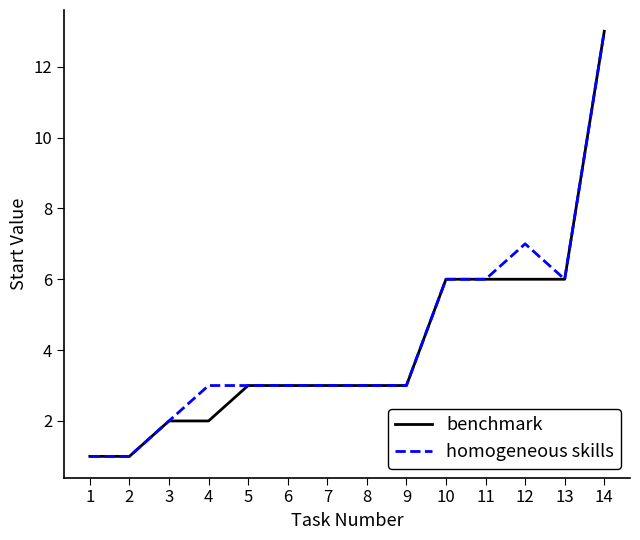

At how many categories does at least one series exceed 8?

1